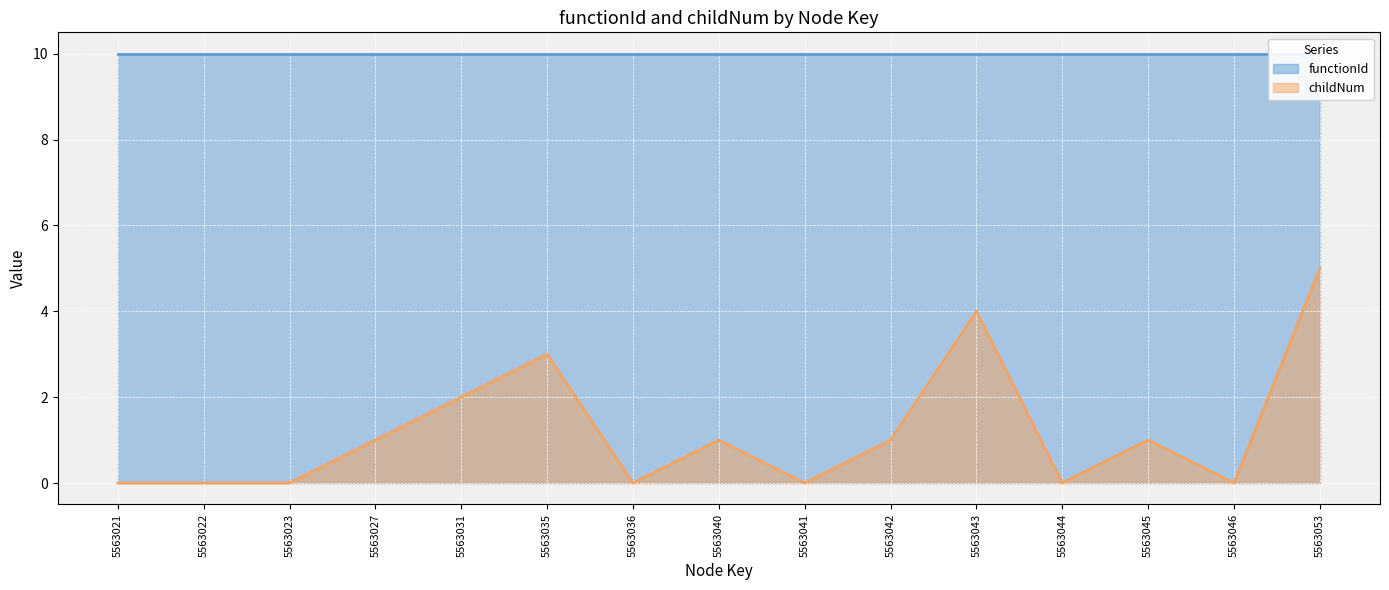

How many data points are less than 1?

7